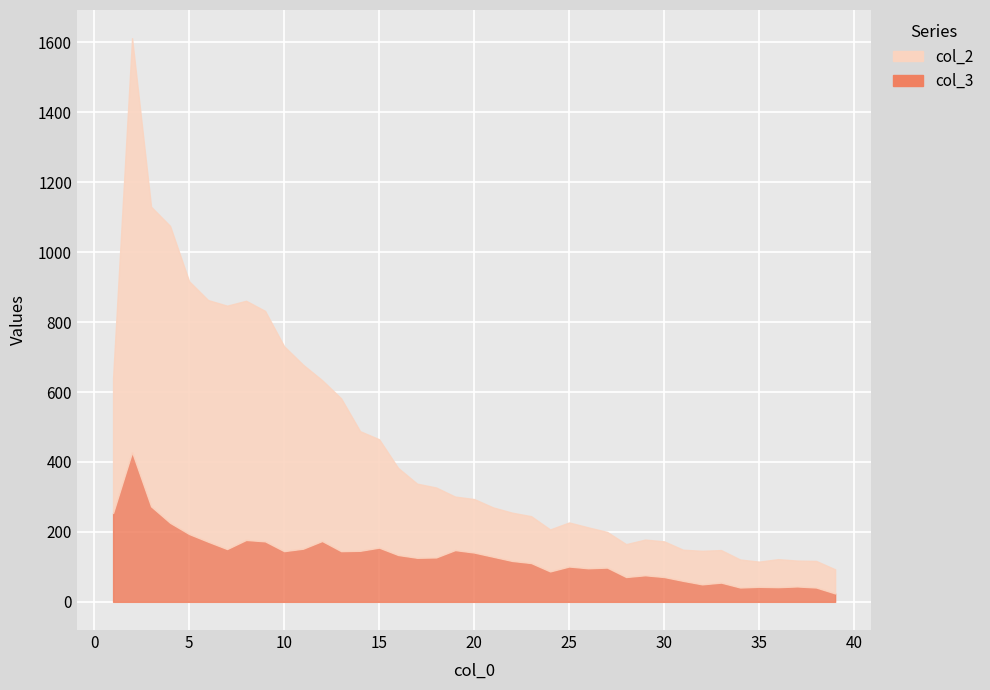

At which label does col_3 first exceed 127?

1